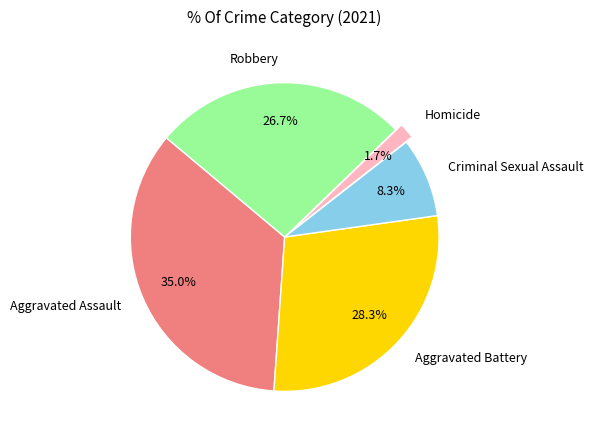

Which category has the smallest portion of the pie?

Homicide